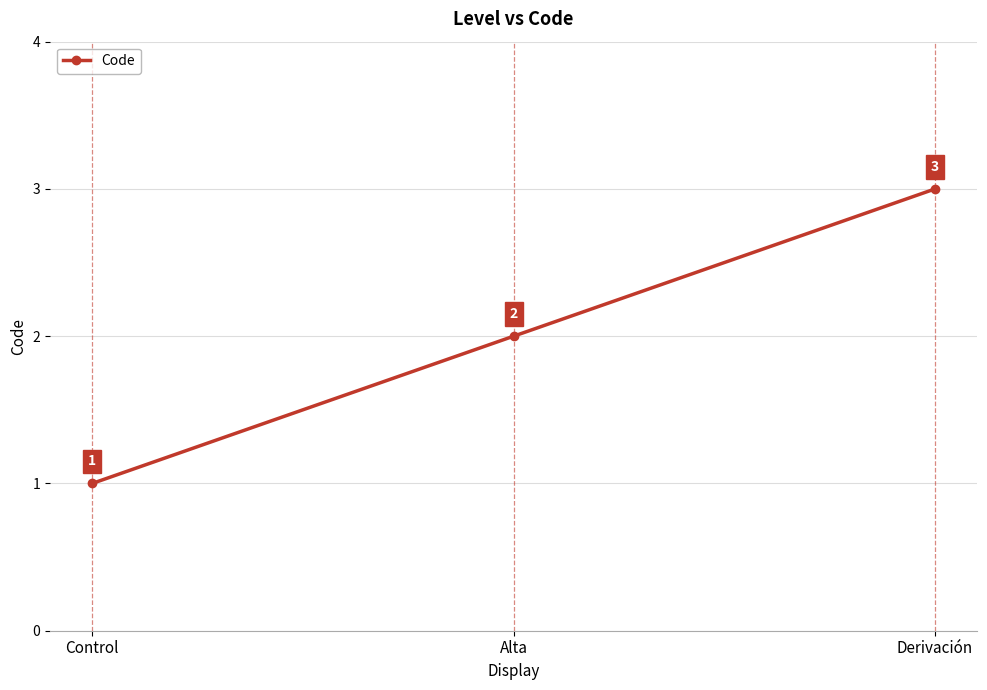

What is the ratio of the value at Control to the value at Derivación?

0.3